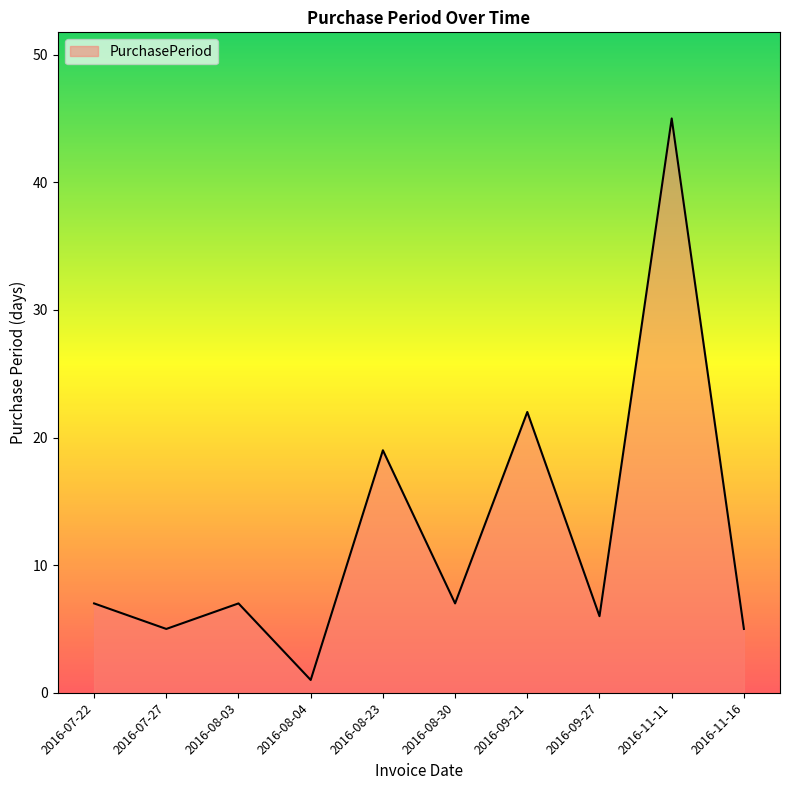

Which has a higher value, 2016-09-21 or 2016-11-16?

2016-09-21